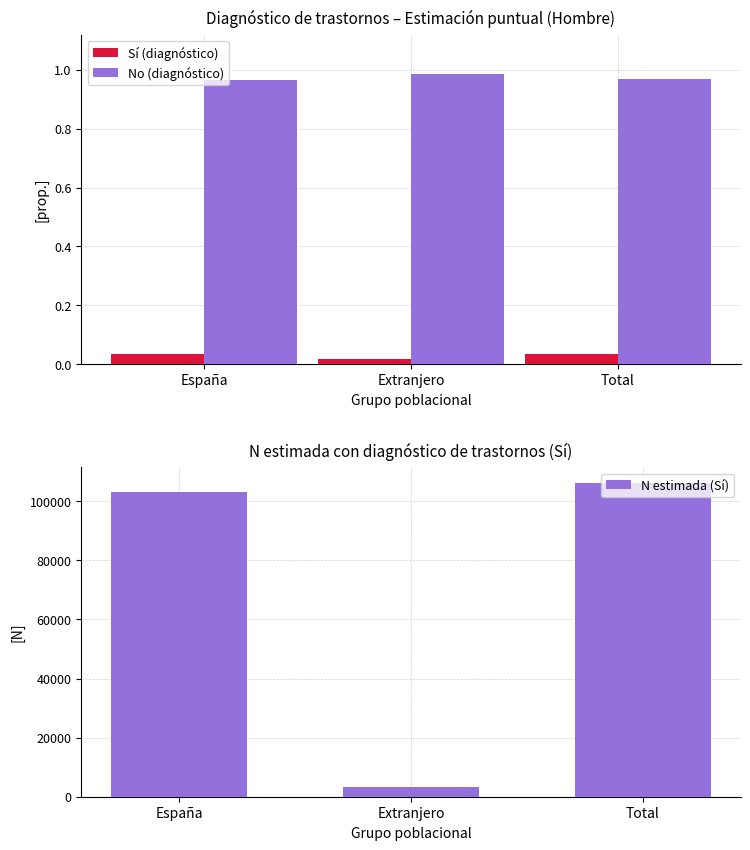

Which series has the largest total across all categories?

N estimada (Sí)